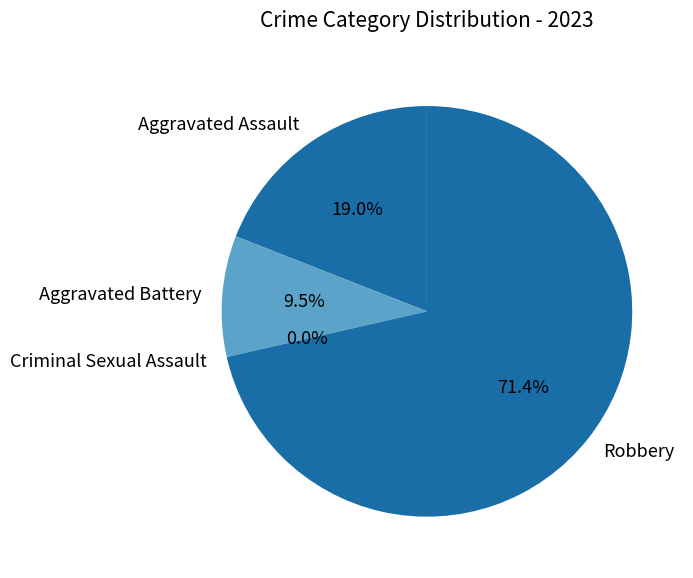

To the nearest percent, what portion does Aggravated Assault represent?

19%